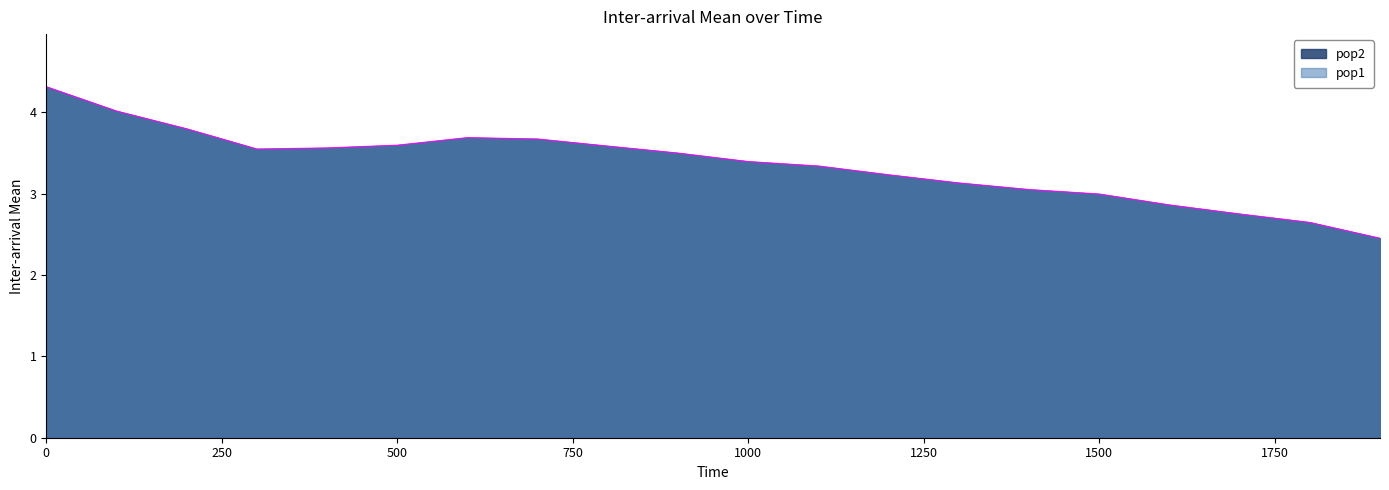

What is the change in value from 0 to 500?

-0.7